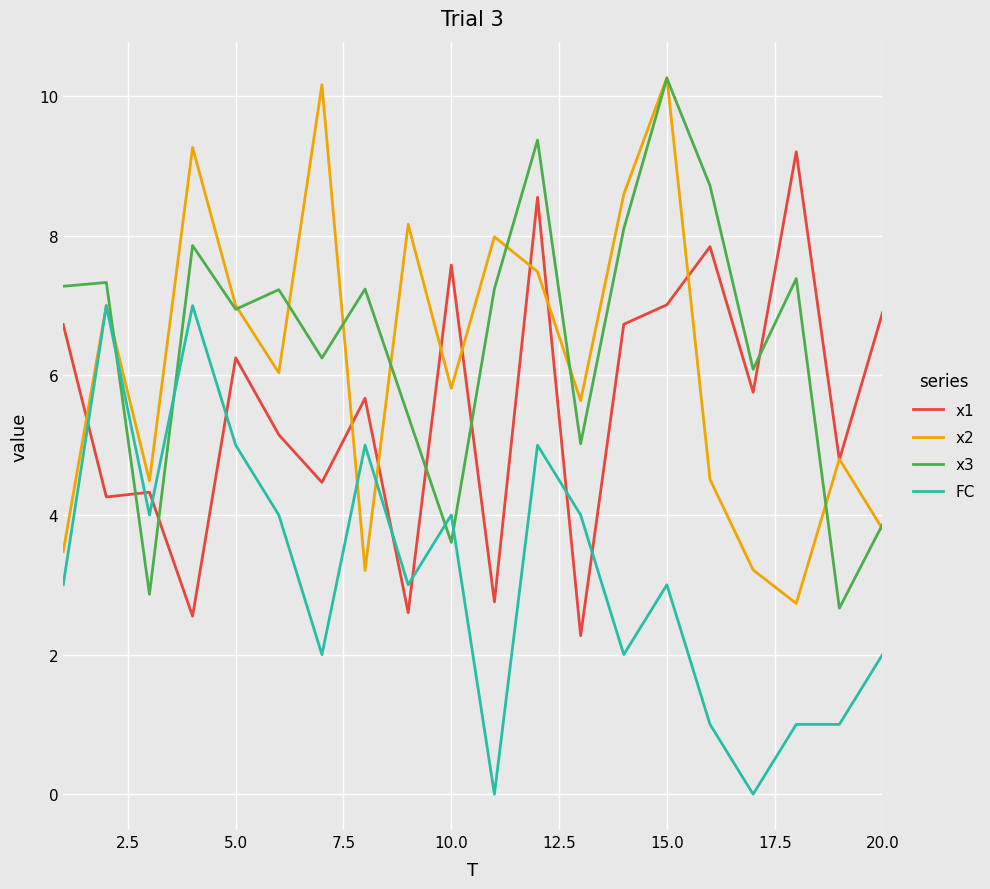

True or false: x1 and x3 intersect in this chart.

True